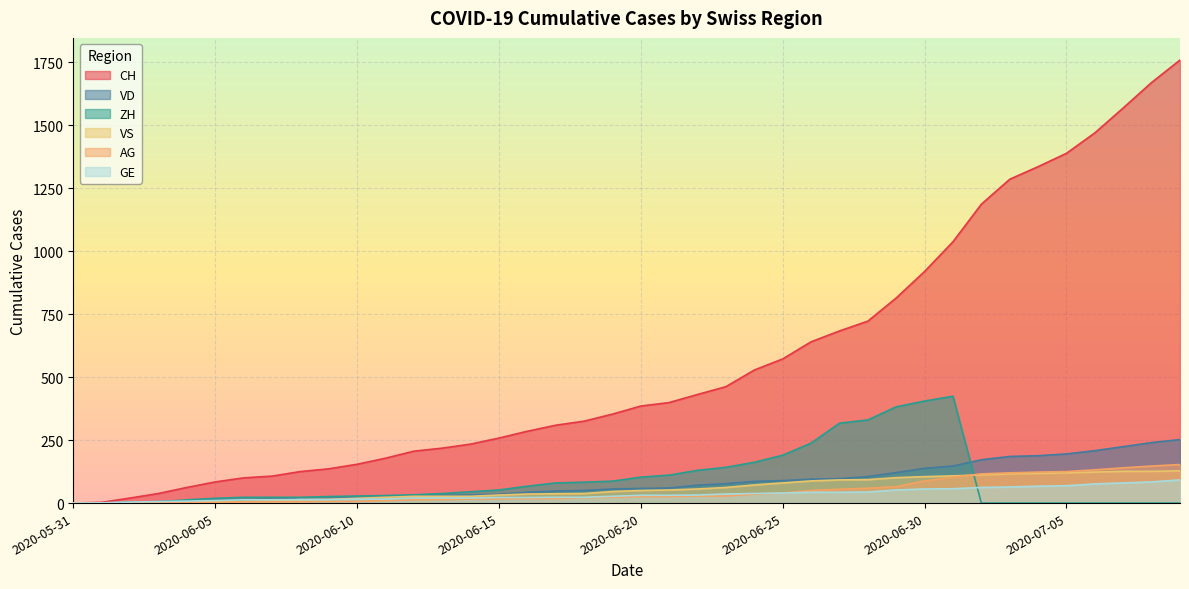

At which label does AG reach its minimum?

2020-05-31